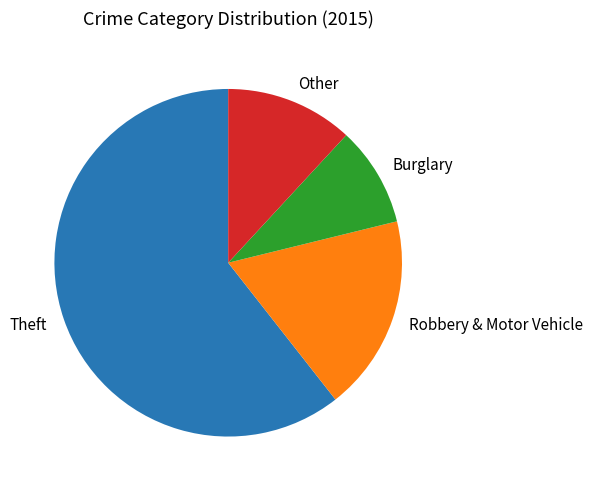

How many segments does this pie chart have?

4